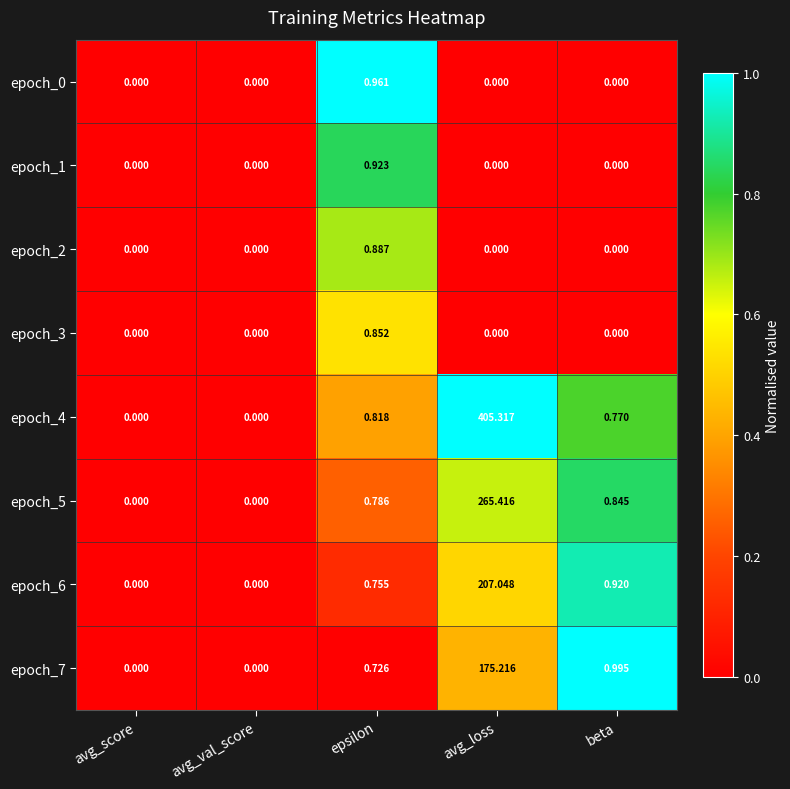

Is the value of epoch_1 at avg_score greater than the value of epoch_0 at epsilon?

No